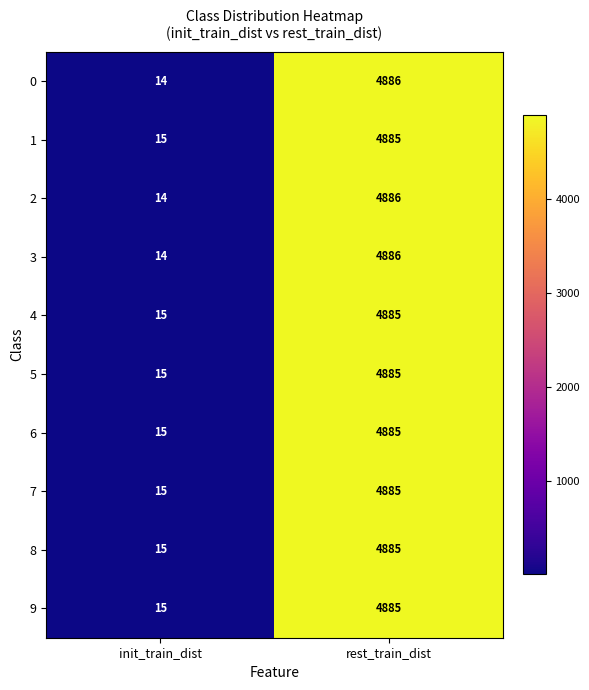

What is the difference between the highest and lowest values at rest_train_dist?

1